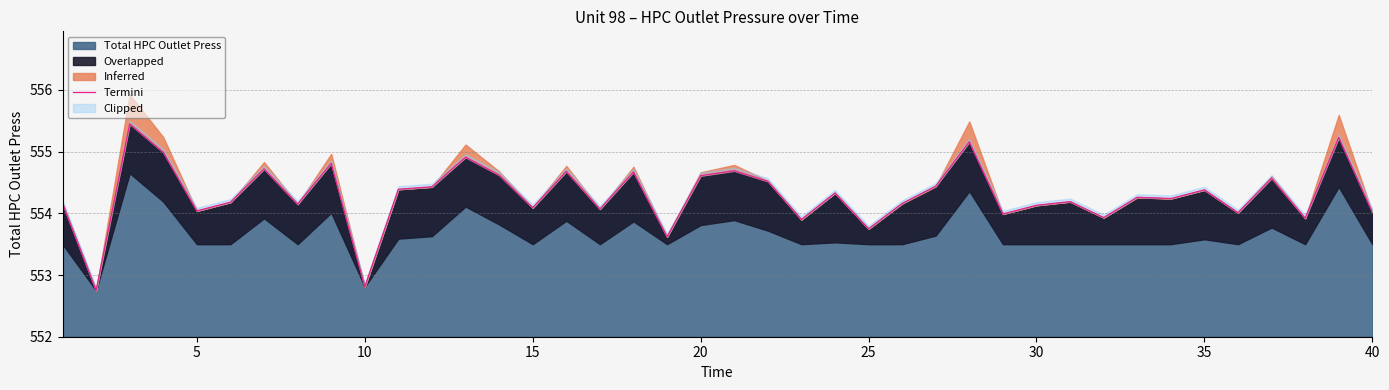

The Total HPC Outlet Press series shows 940.0 at 20. True or false?

False